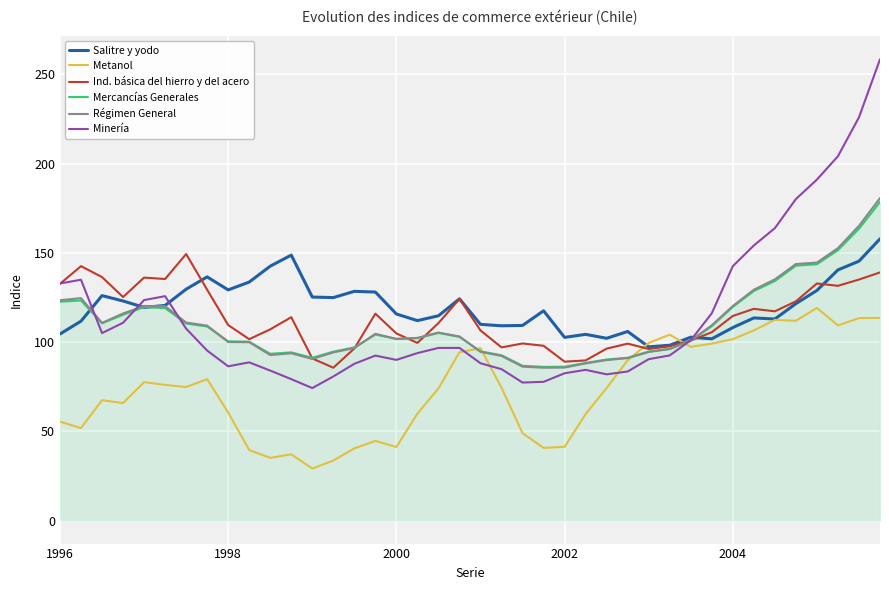

What is the greatest value displayed?

258.4